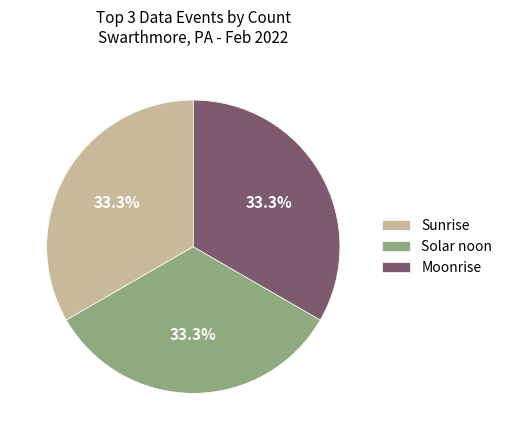

Does any single category account for the majority?

No